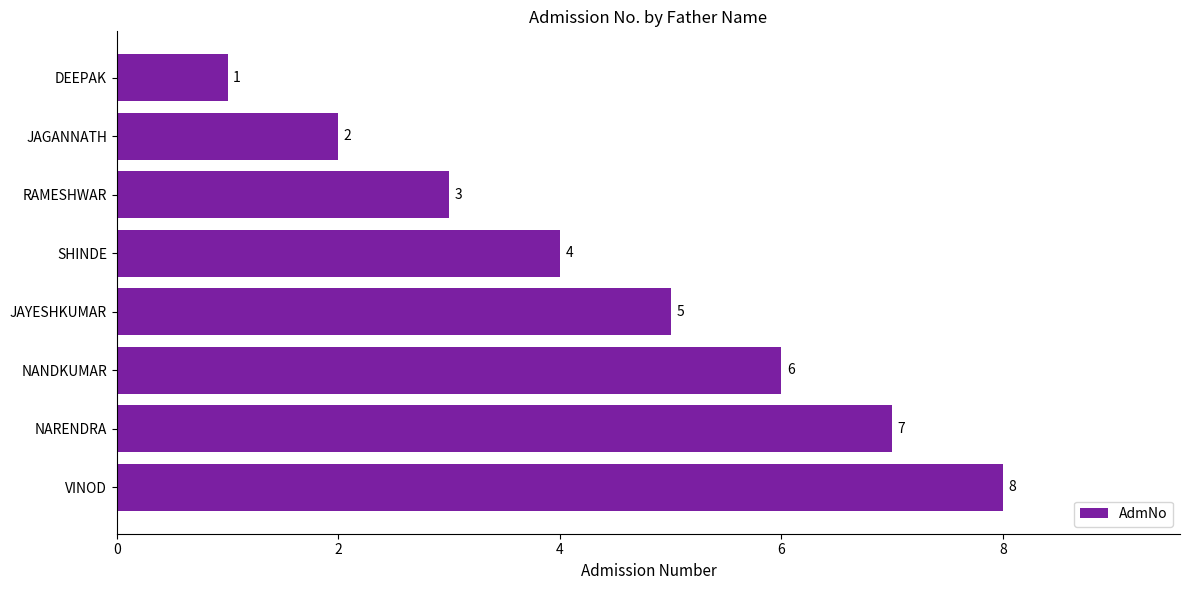

Where is the data nearest to the value 4?

SHINDE